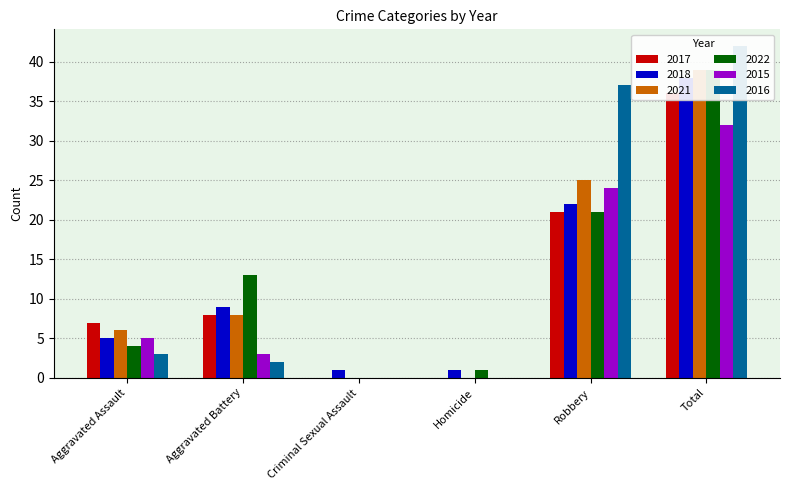

Is it true that 2022 equals 21 at Robbery?

True